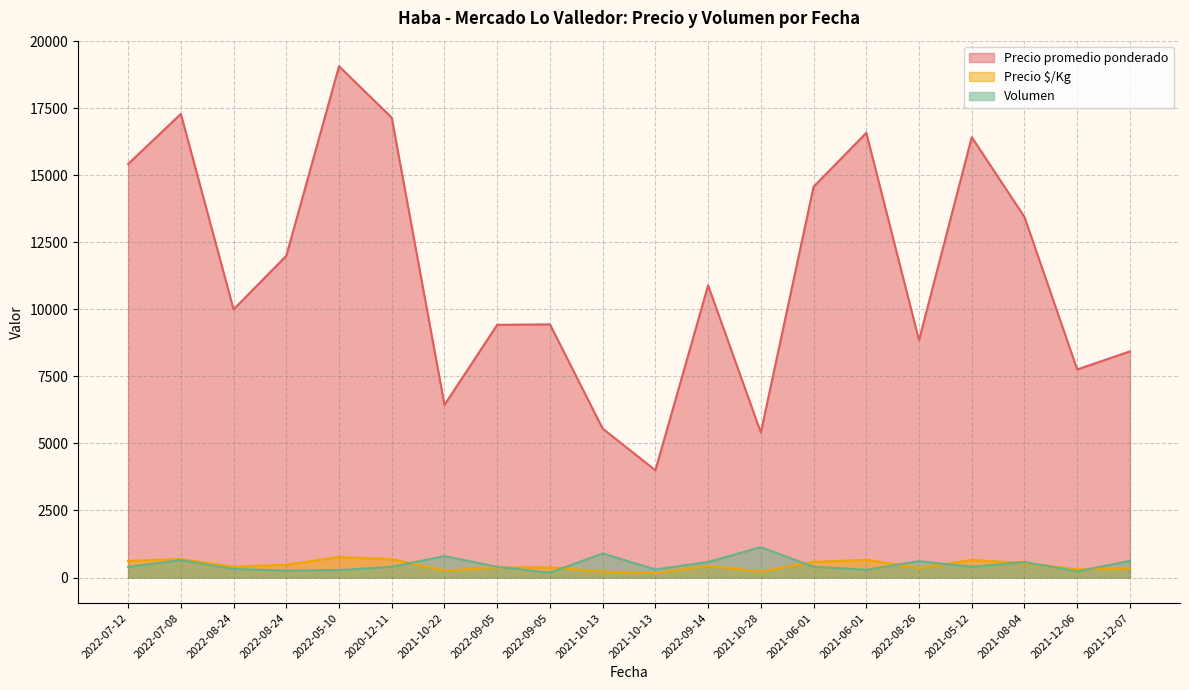

What is the difference between the highest and lowest values at 2022-09-05?

9048